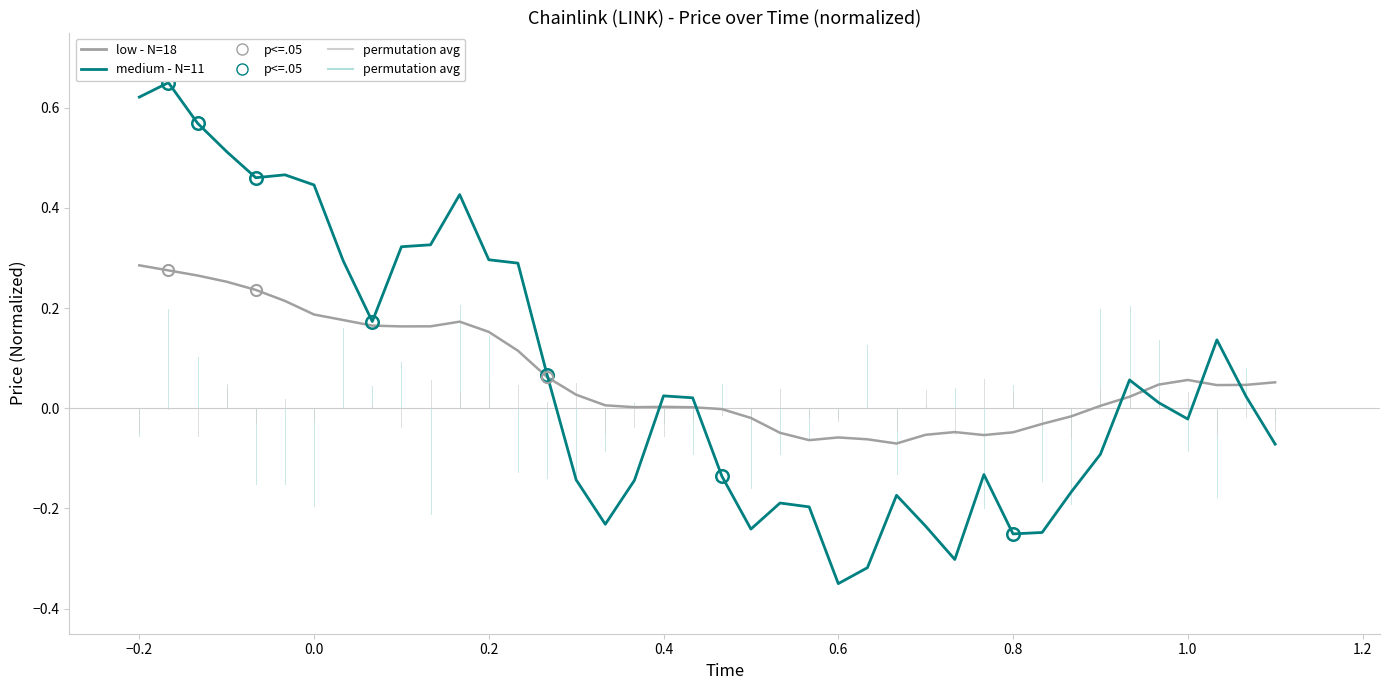

Rank the series by their maximum value, from highest to lowest.

medium - N=11, low - N=18